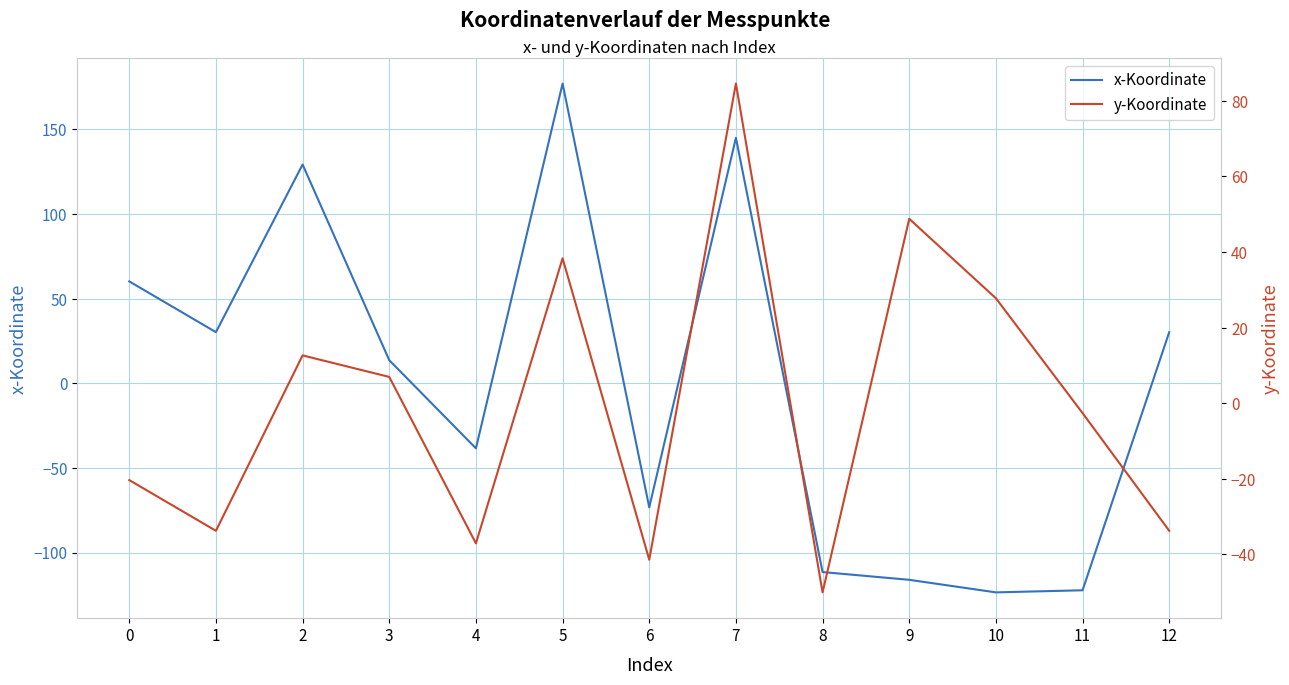

Where is y-Koordinate nearest to the value 17?

2